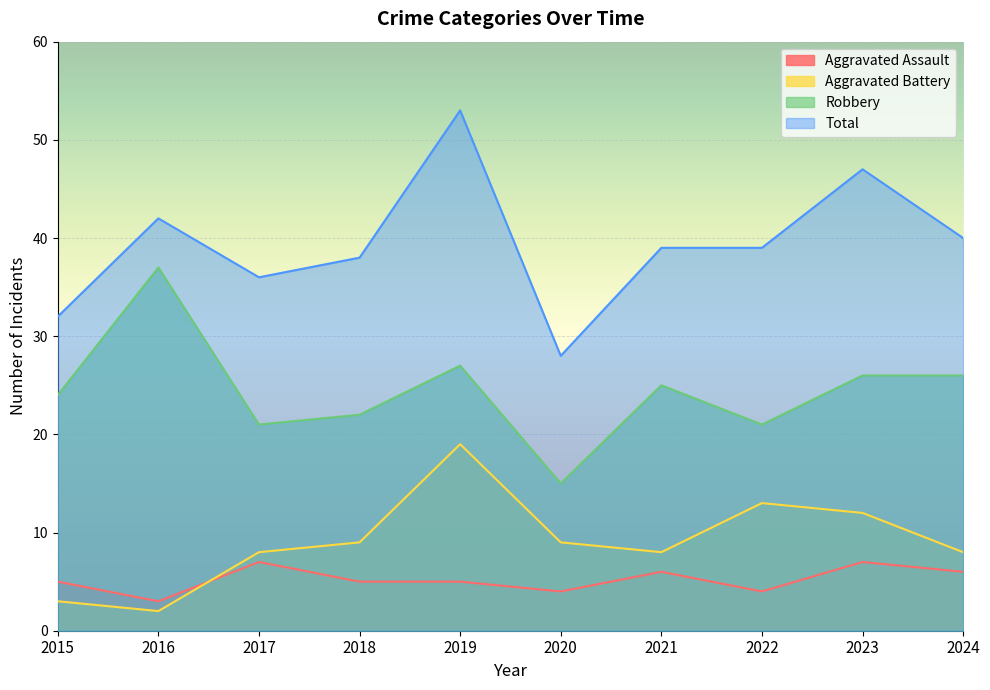

Does the chart display data point markers on the line(s)?

No